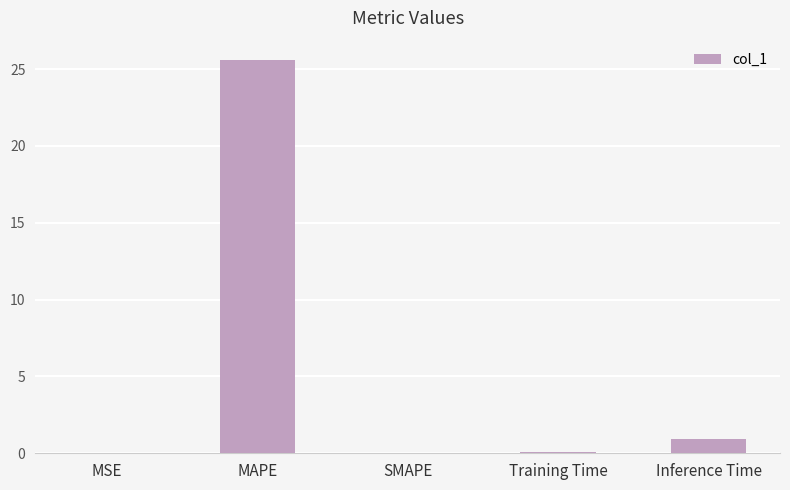

What is the sum of all values?

26.5